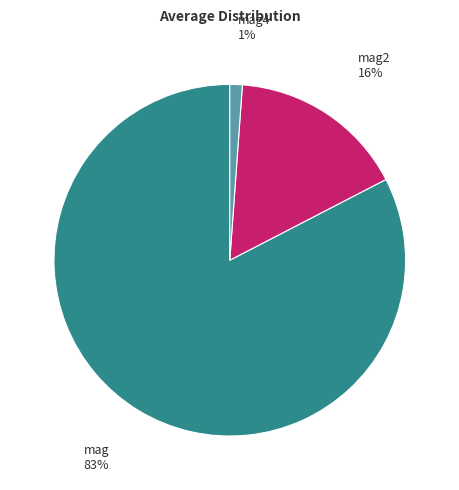

Is it true that mag4 is 11% of the pie?

False